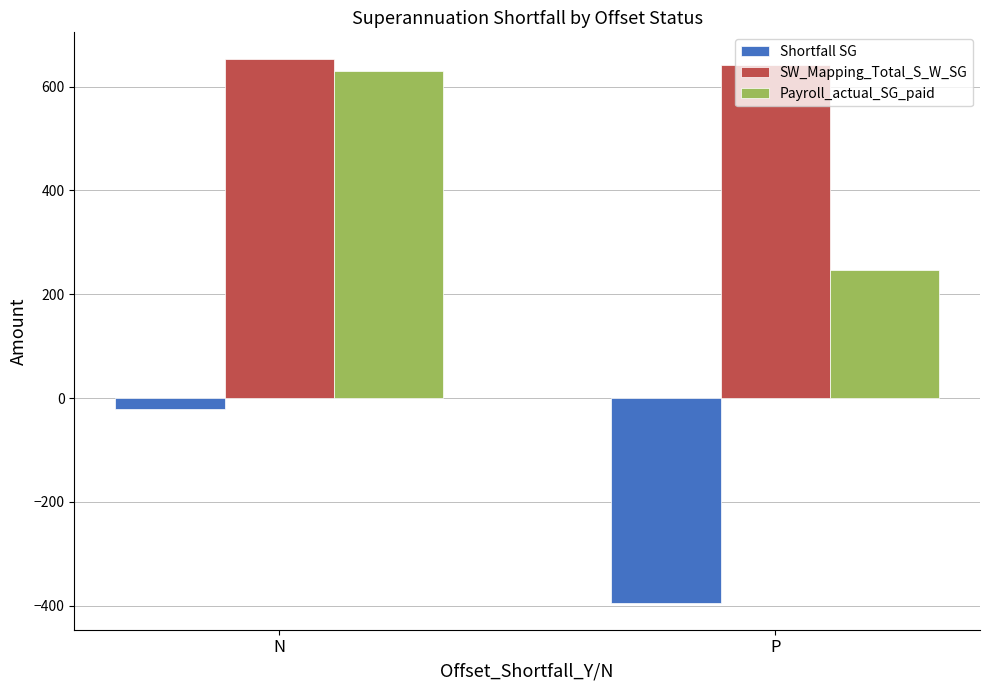

True or false: Payroll_actual_SG_paid has a value of 630.5 at N.

True